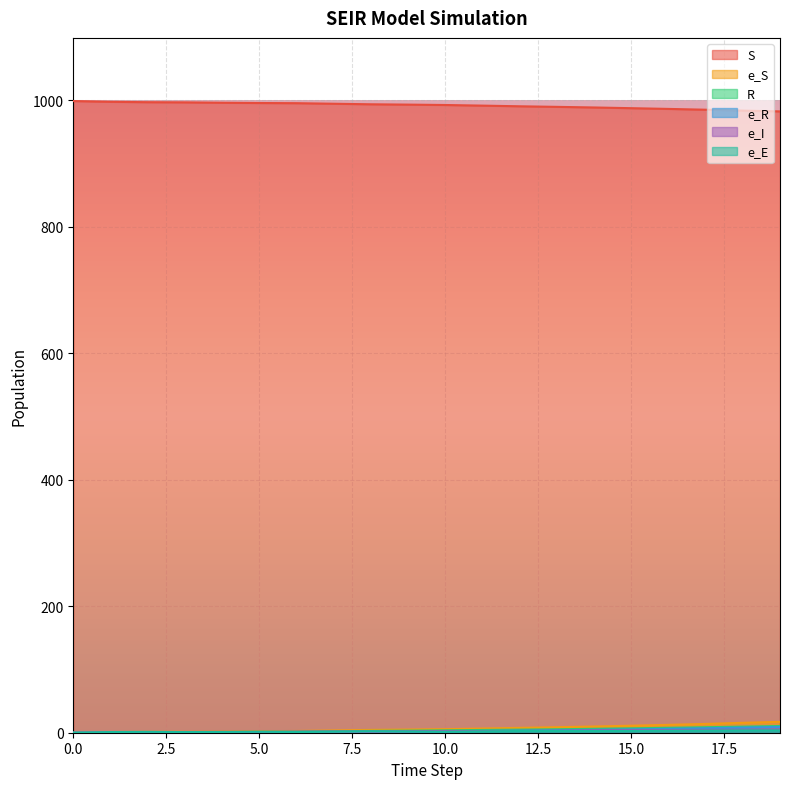

Which series has the largest total across all categories?

S